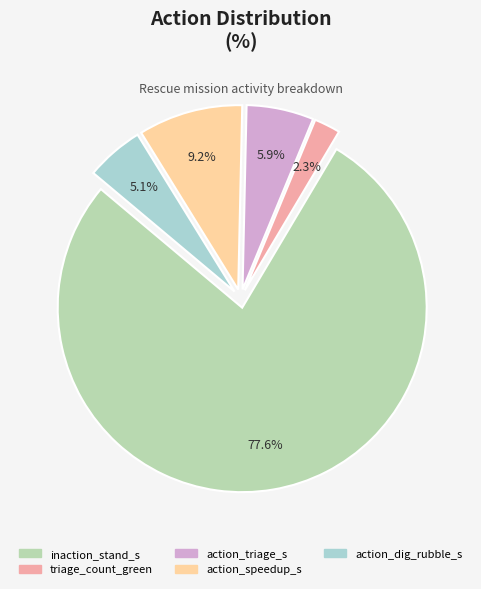

How many segments does this pie chart have?

5